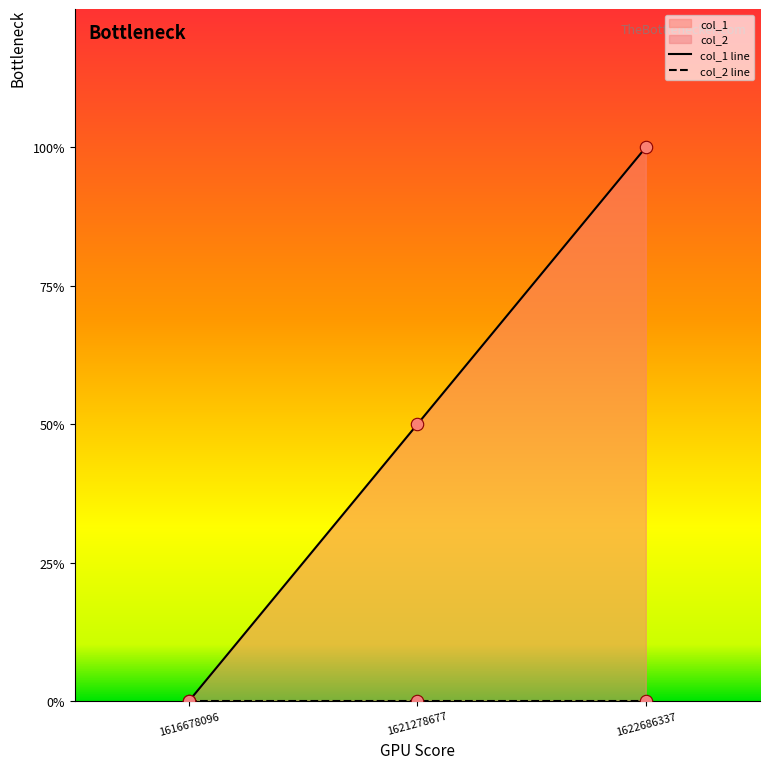

What is the total value across all series at 1622686337?

2